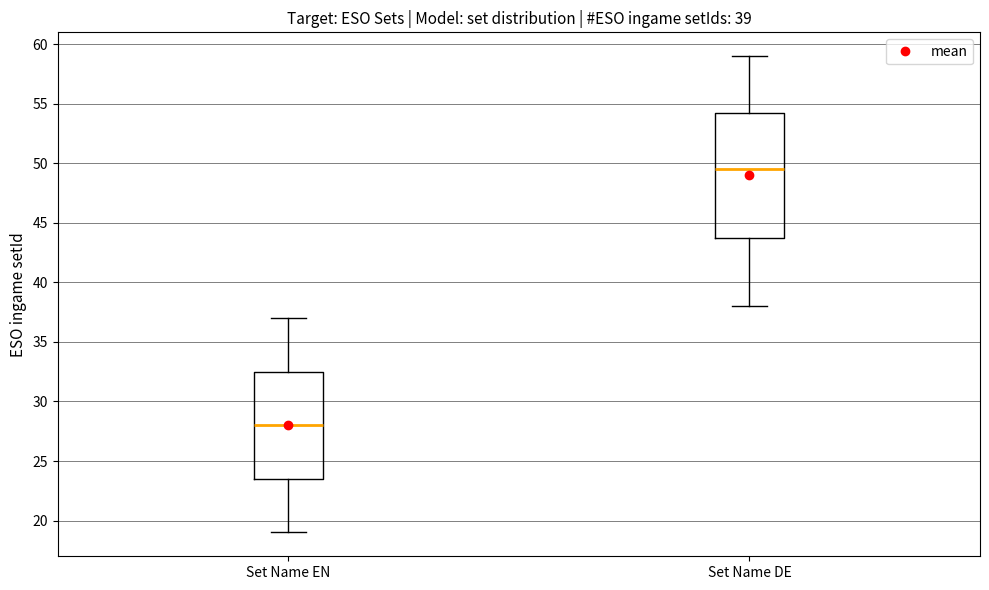

Which box is the tallest, from its lower edge to its upper edge?

Set Name DE